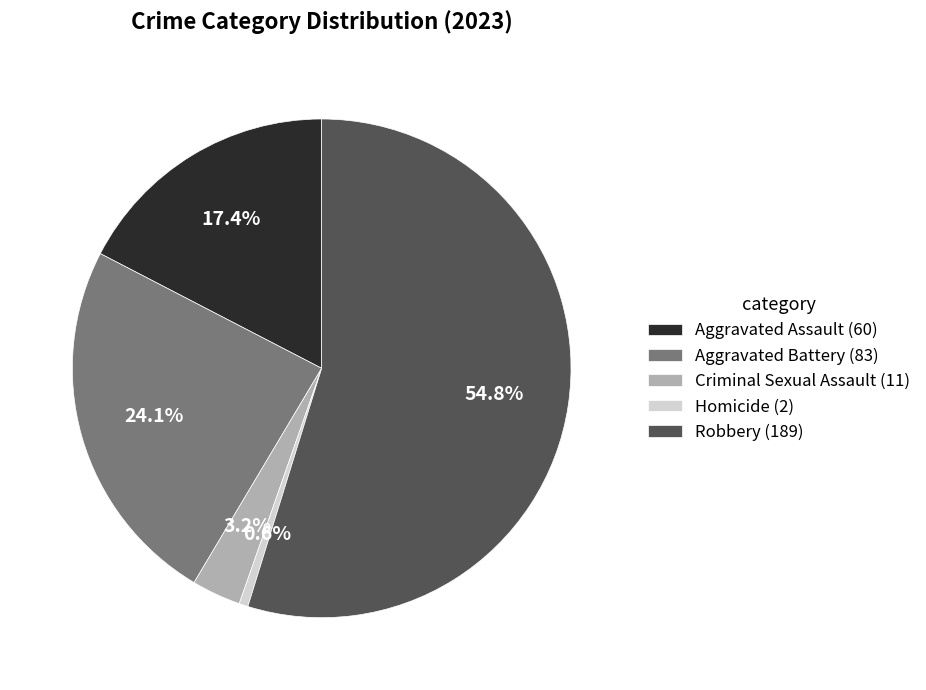

Which slice is the largest?

Robbery